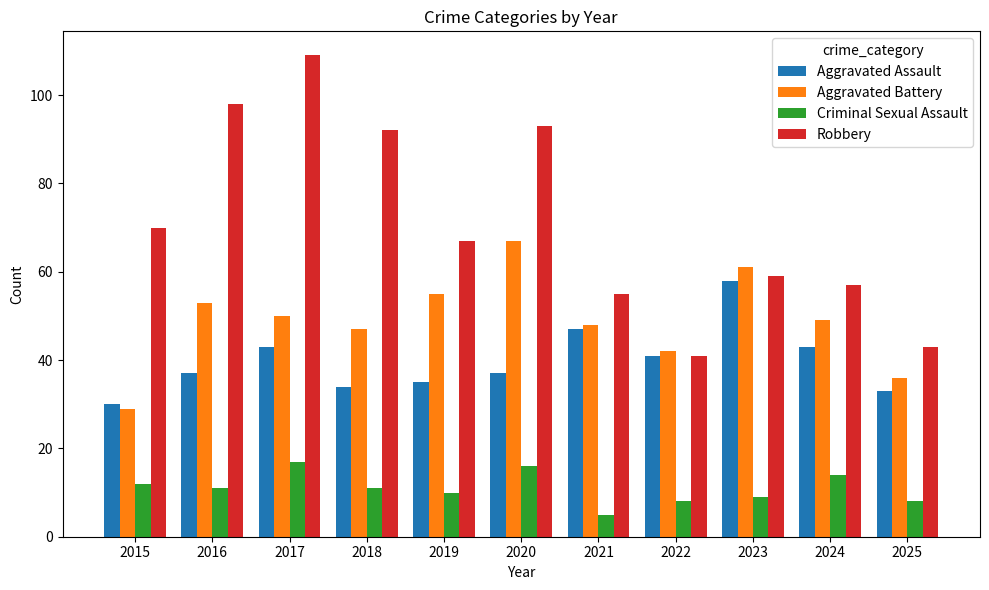

True or false: Criminal Sexual Assault has a value of 27 at 2017.

False